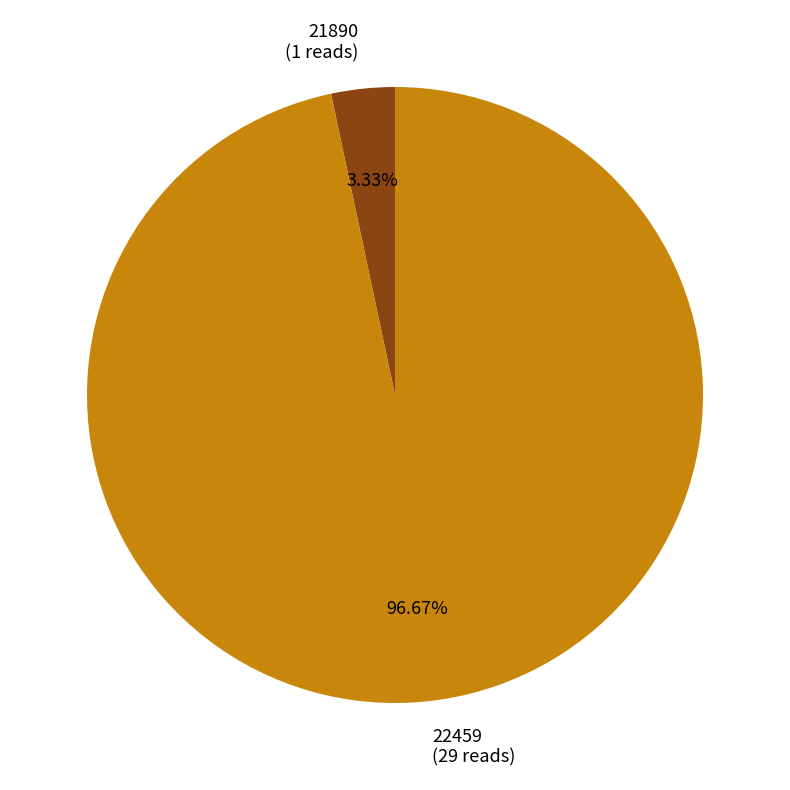

True or false: 21890 accounts for 16% of the total.

False